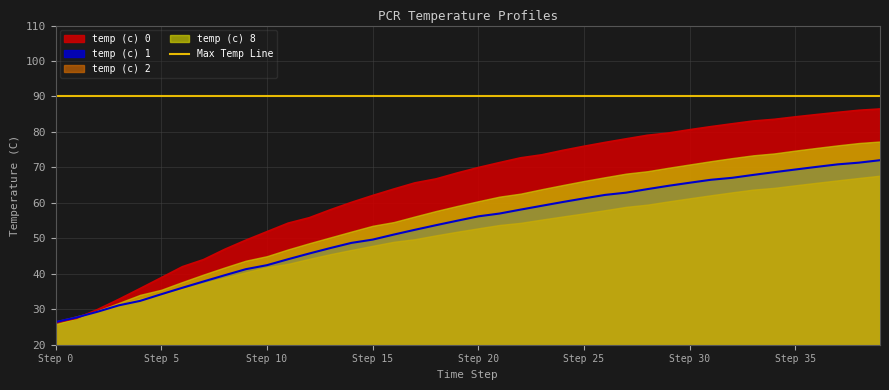

Where is temp (c) 1 nearest to the value 49?

14